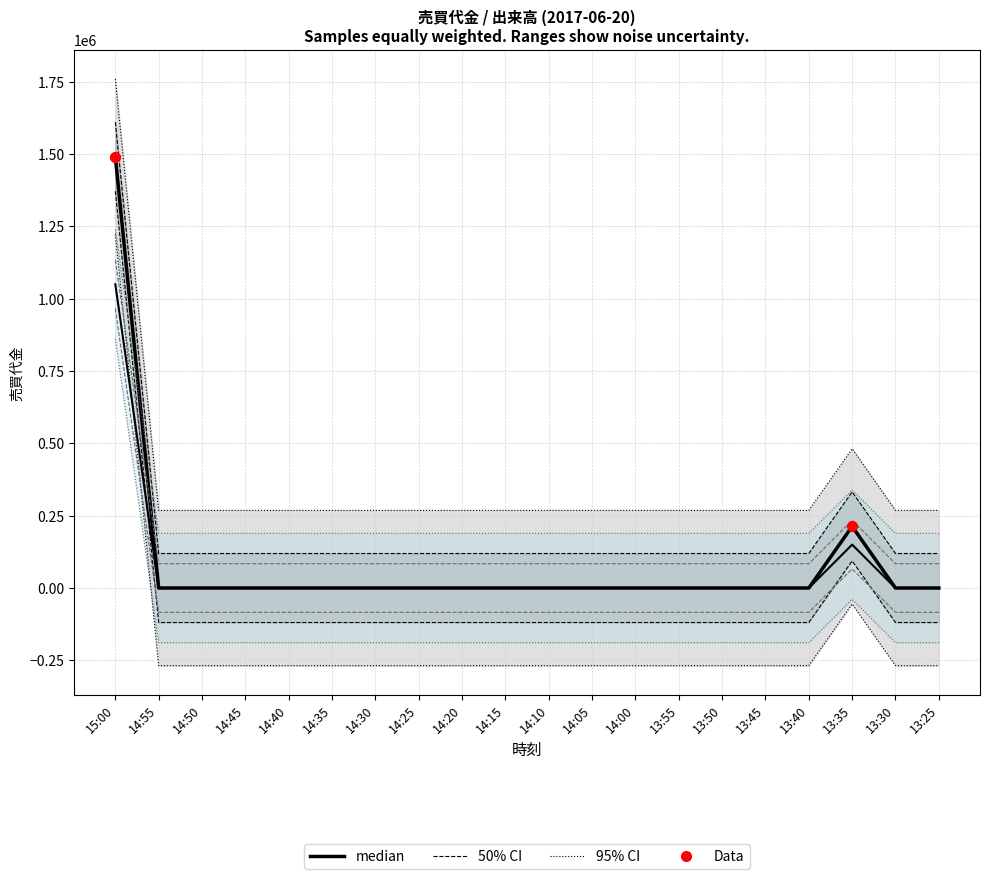

At which category is the sum across all series the highest?

15:00